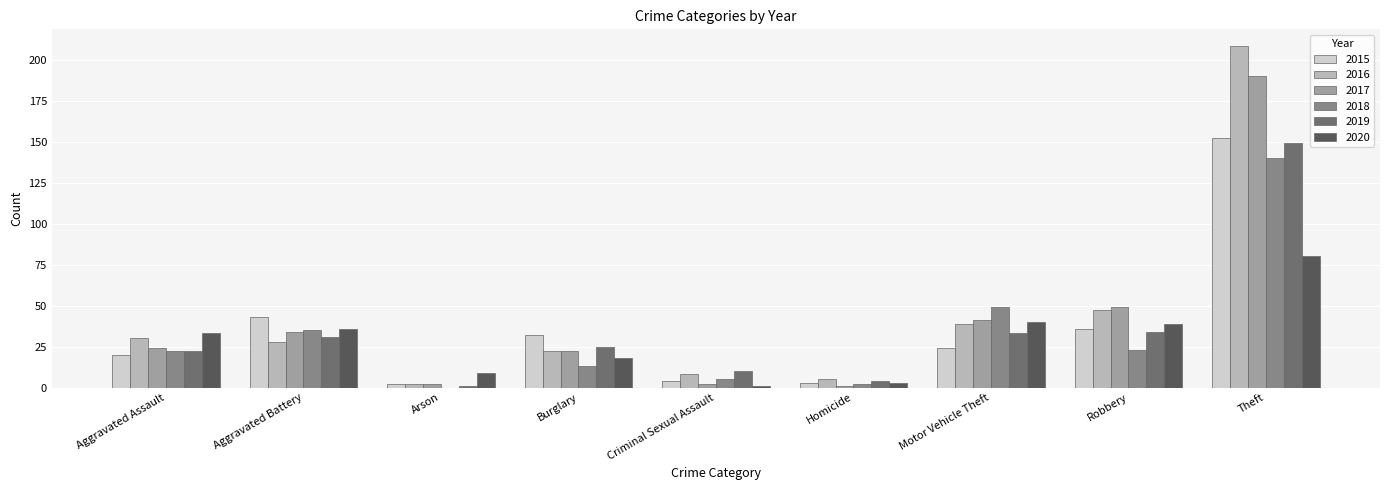

Where is 2015 nearest to the value 77?

Aggravated Battery